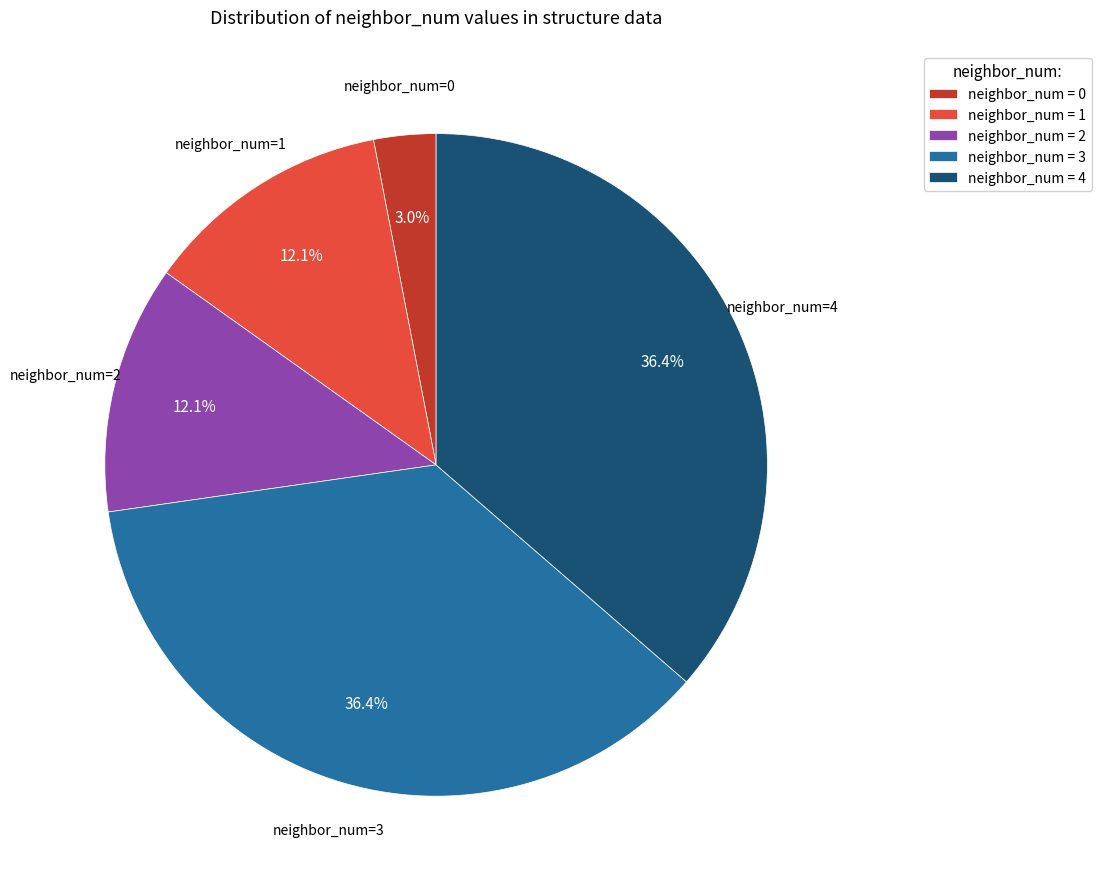

Which slice is the smallest?

neighbor_num = 0